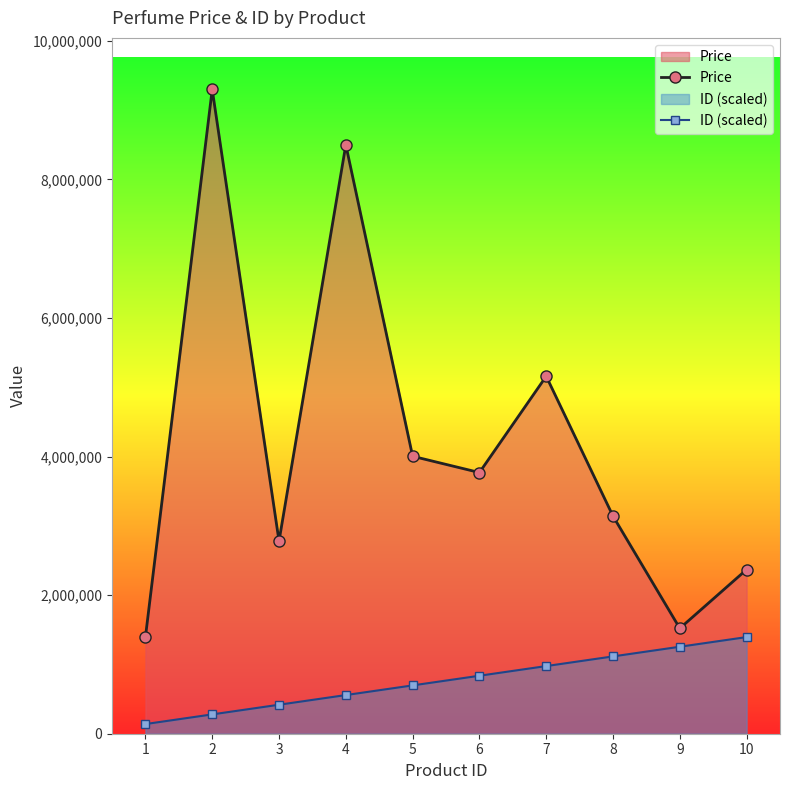

Between 3 and 7, which series saw the biggest shift?

Price